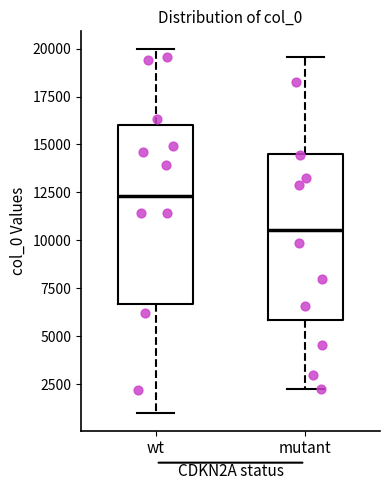

Where does the median line of the box for mutant sit on the y-axis? The values are not printed on the chart, so give them approximately, as read against the axis.

10500